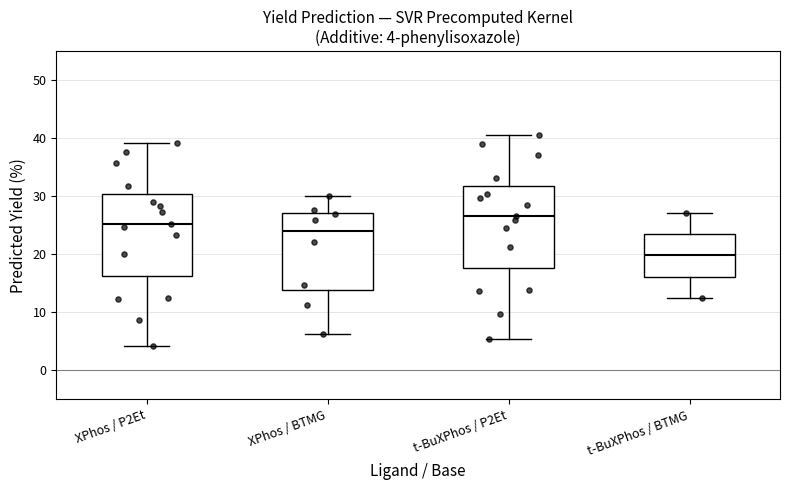

Which box has the highest median line?

t-BuXPhos / P2Et